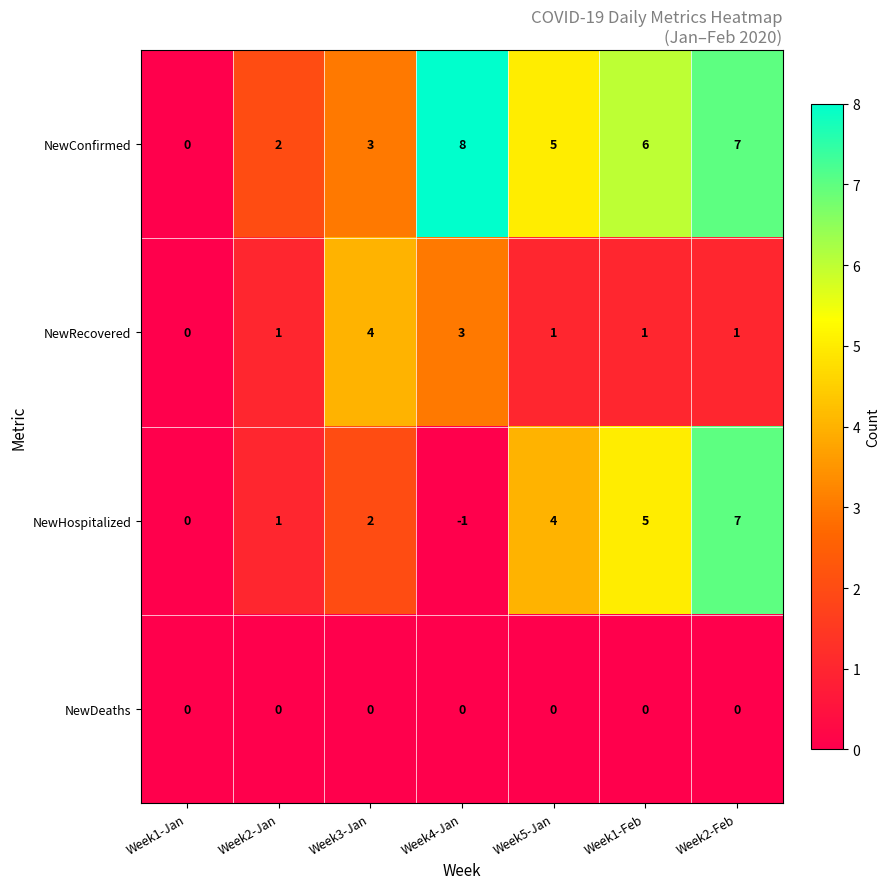

What is the total value across all series at Week5-Jan?

10